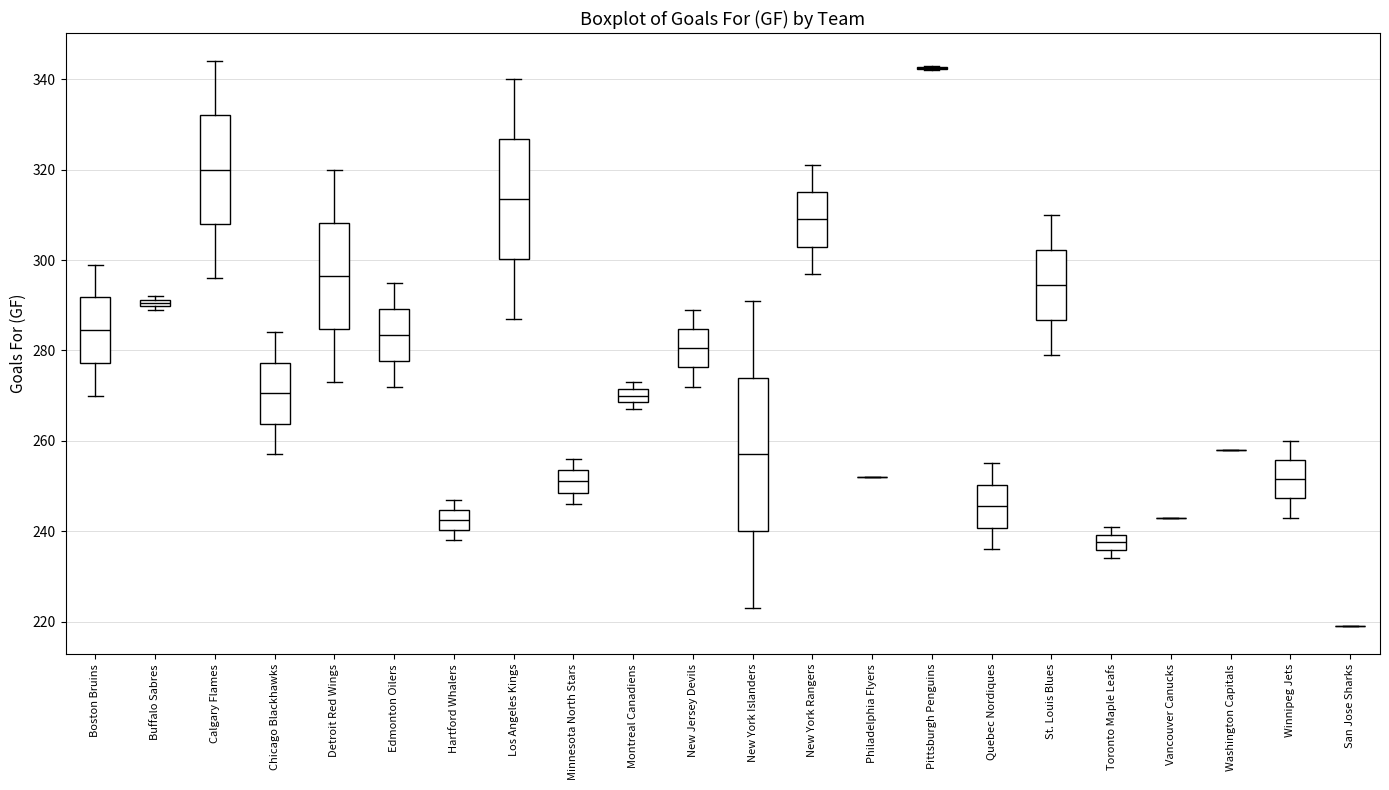

Which box is the tallest, from its lower edge to its upper edge?

New York Islanders